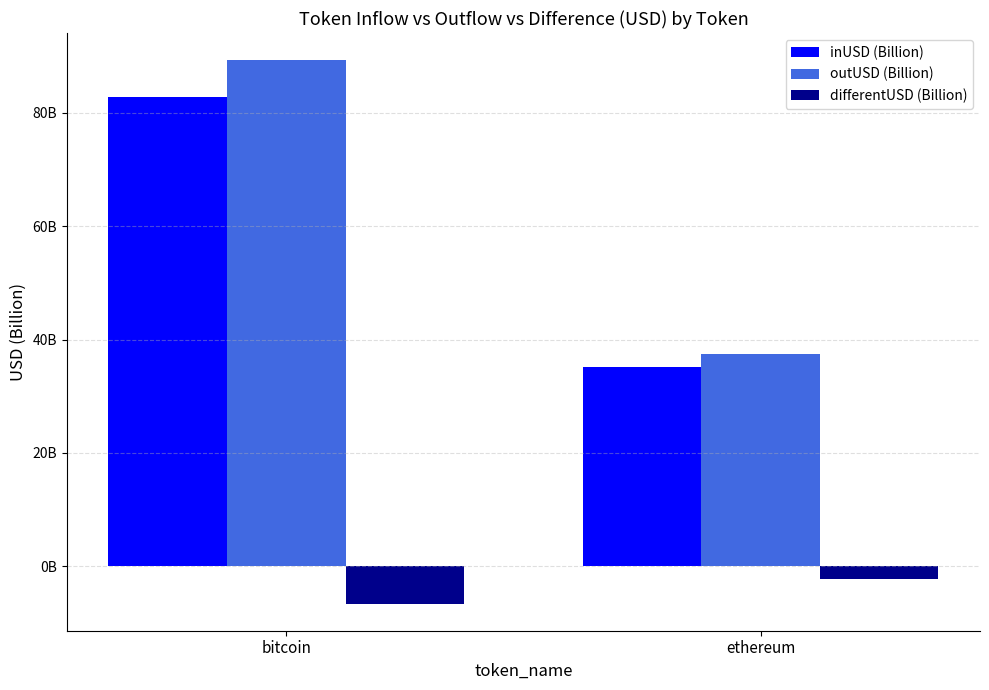

What is the value of the differentUSD (Billion) bar at the 2nd from the left?

-2.2